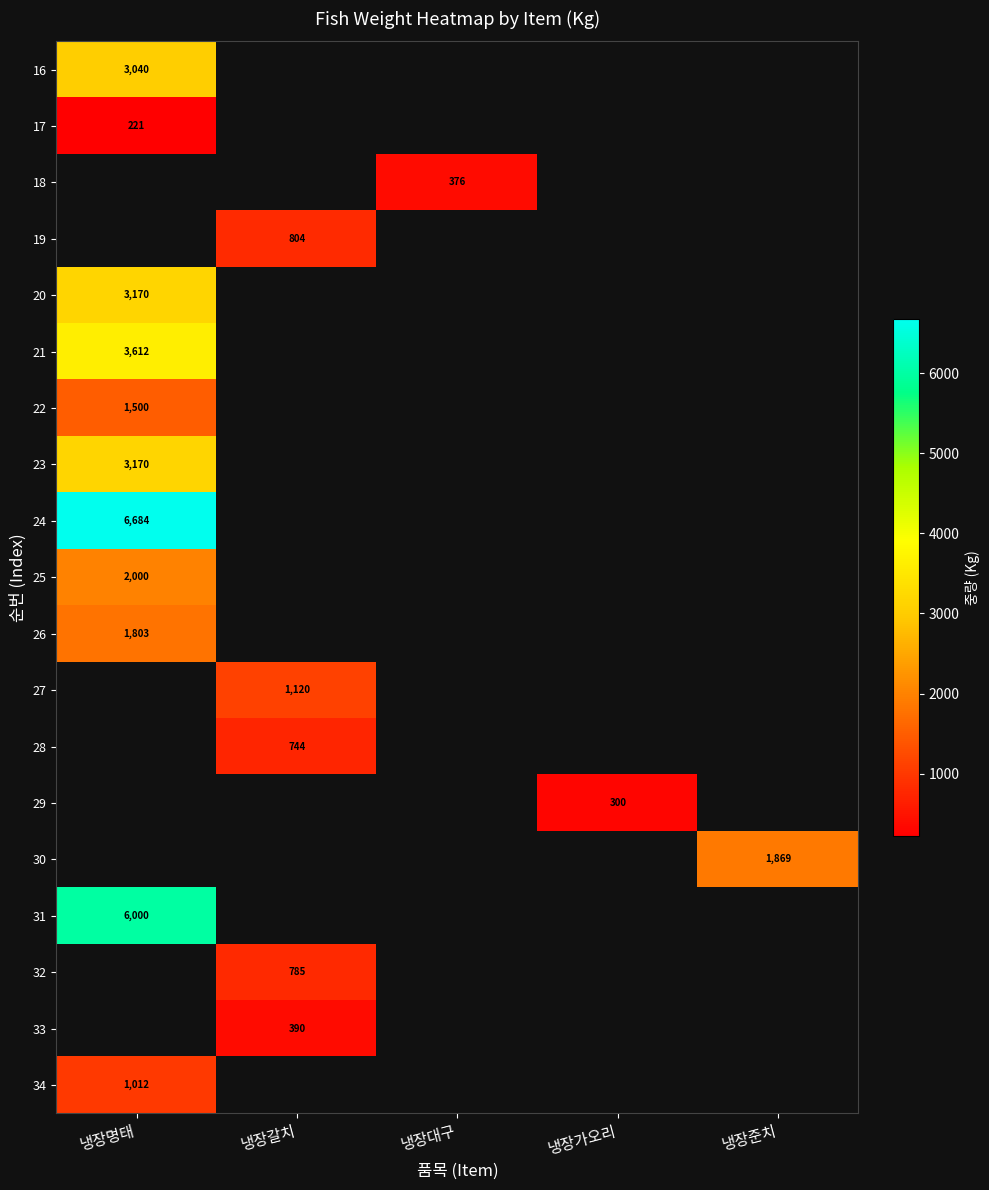

Is it true that 26 equals 1803 at 냉장명태?

True